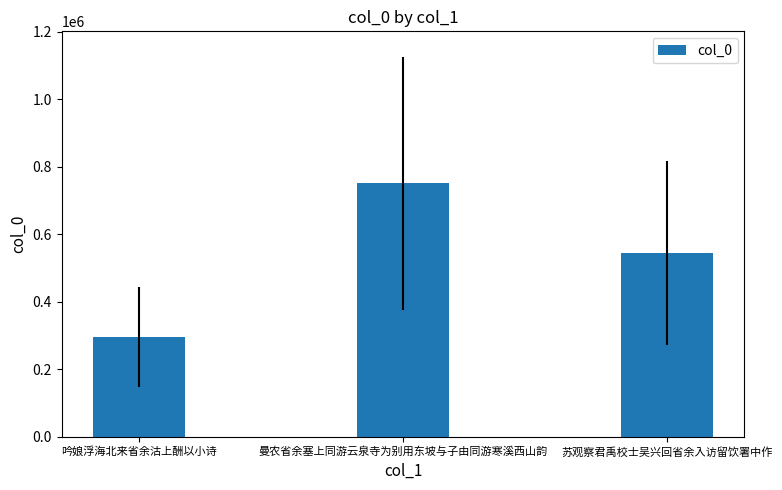

The chart shows a value of 295781 at 吟娘浮海北来省余沽上酬以小诗. True or false?

True